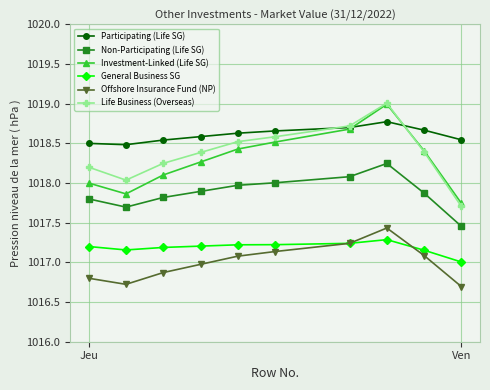

True or false: Investment-Linked (Life SG) has more than 0 interior local peaks.

True